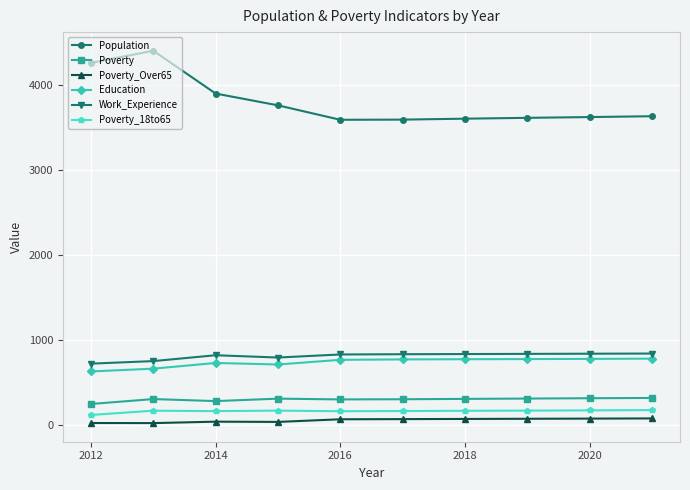

What is the maximum value for Population?

4404